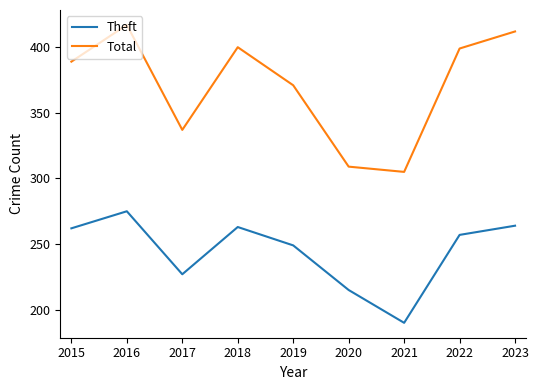

What is the difference between the second highest and minimum values in the Theft series?

74